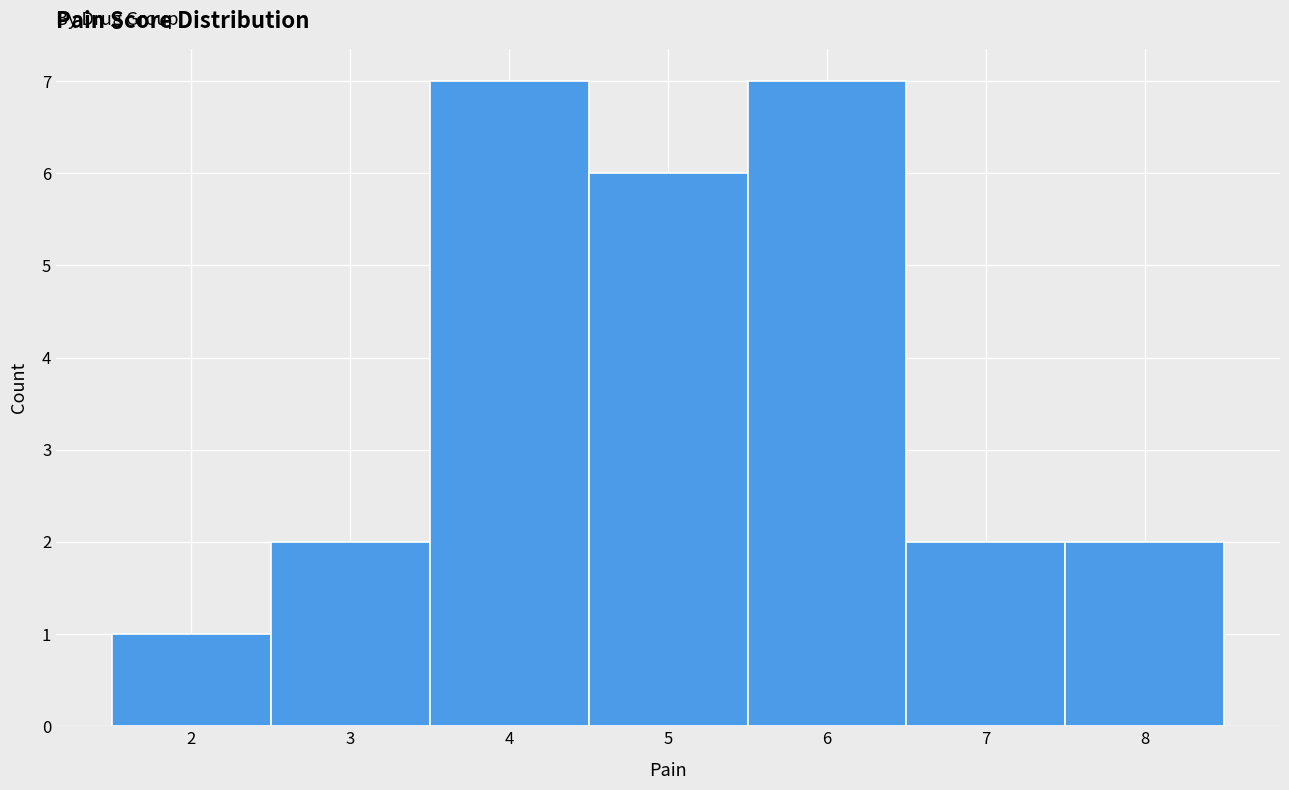

Reading left to right, list every bar in this chart as the range it spans on the x-axis followed by its height. The values are not printed on the chart, so give them approximately, as read against the axis.

1.5 to 2.5: 1
2.5 to 3.5: 2
3.5 to 4.5: 7
4.5 to 5.5: 6
5.5 to 6.5: 7
6.5 to 7.5: 2
7.5 to 8.5: 2